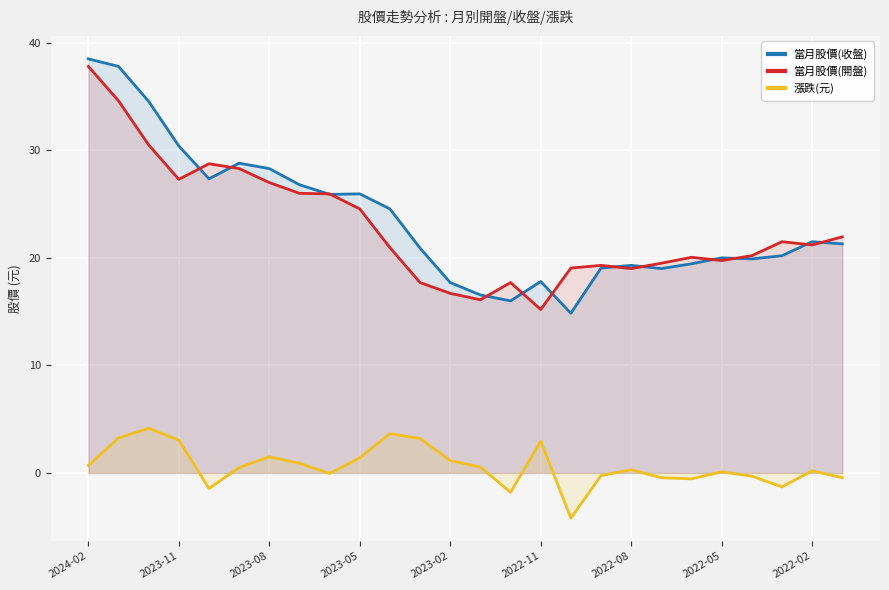

True or false: 漲跌(元) and 當月股價(開盤) intersect in this chart.

False